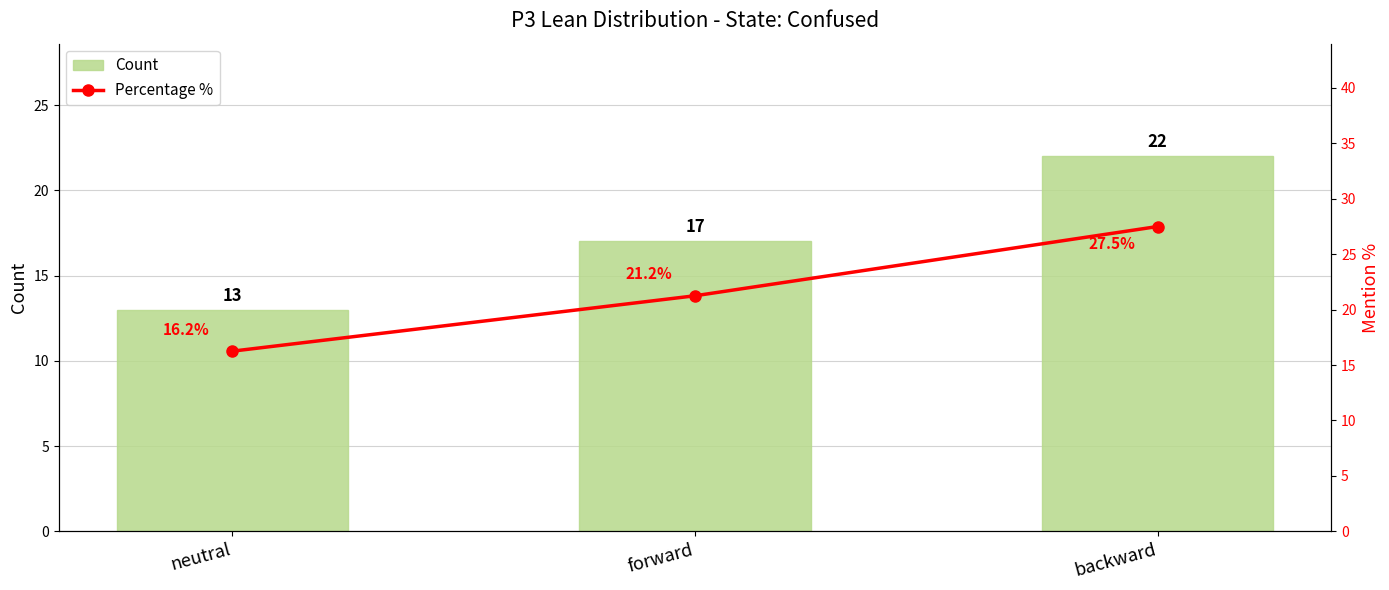

Rank the series by their average value, from lowest to highest.

Count, Percentage %